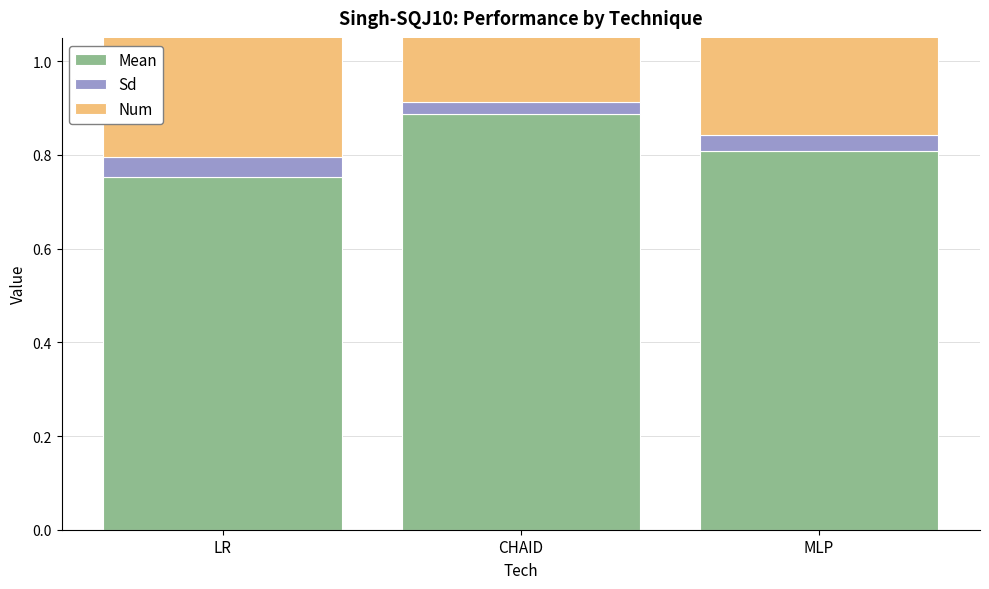

What is the label of the 3rd bar from the left?

MLP